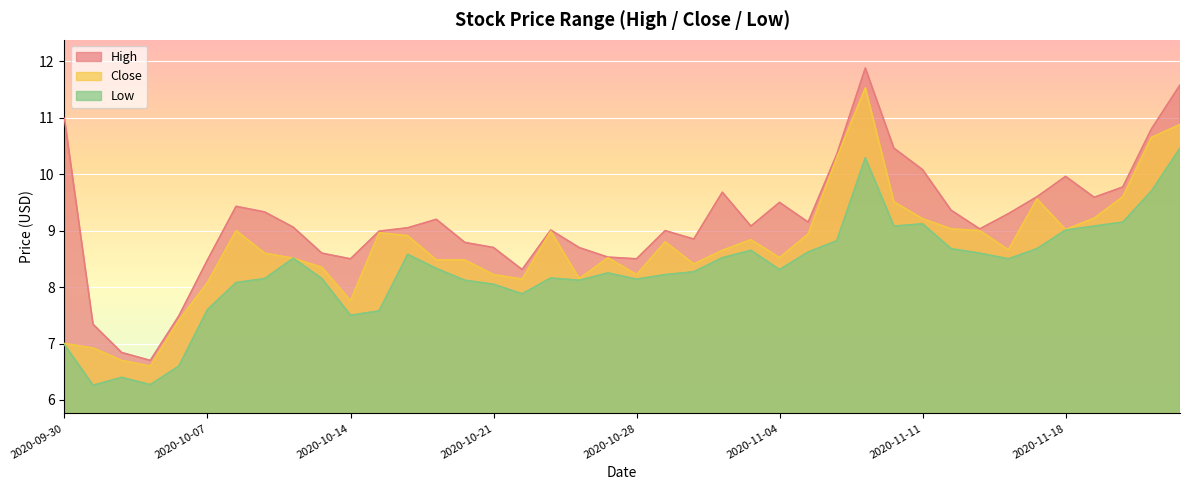

Between 2020-10-07 and 2020-10-06, which is larger?

2020-10-07